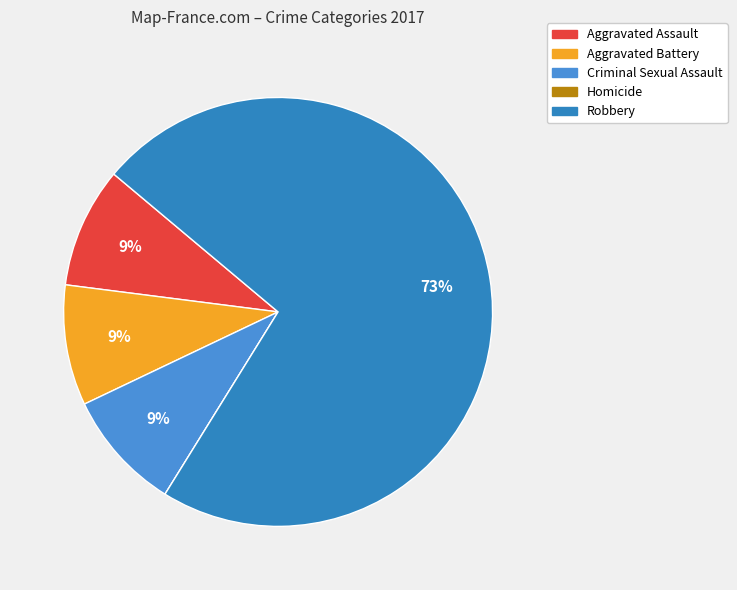

Which has a higher value, Criminal Sexual Assault or Robbery?

Robbery